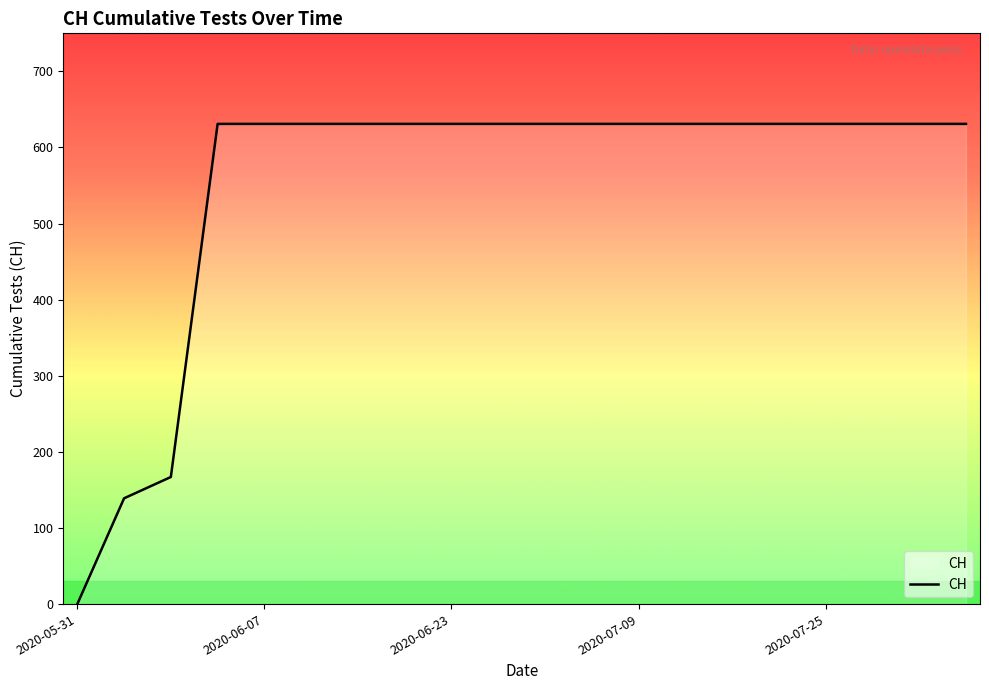

What is the greatest value displayed?

631